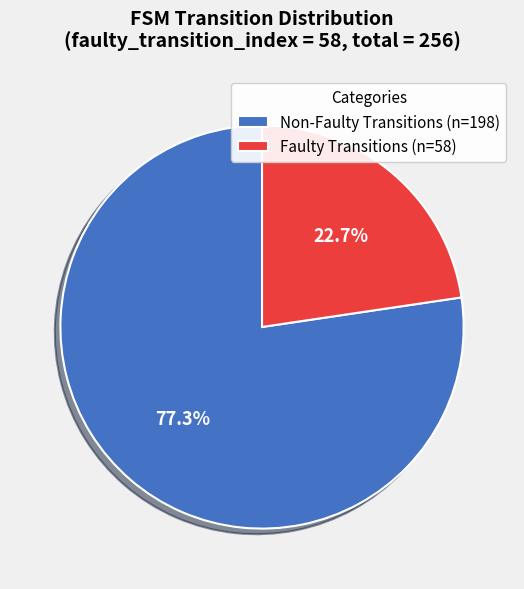

Does any single category account for the majority?

Yes